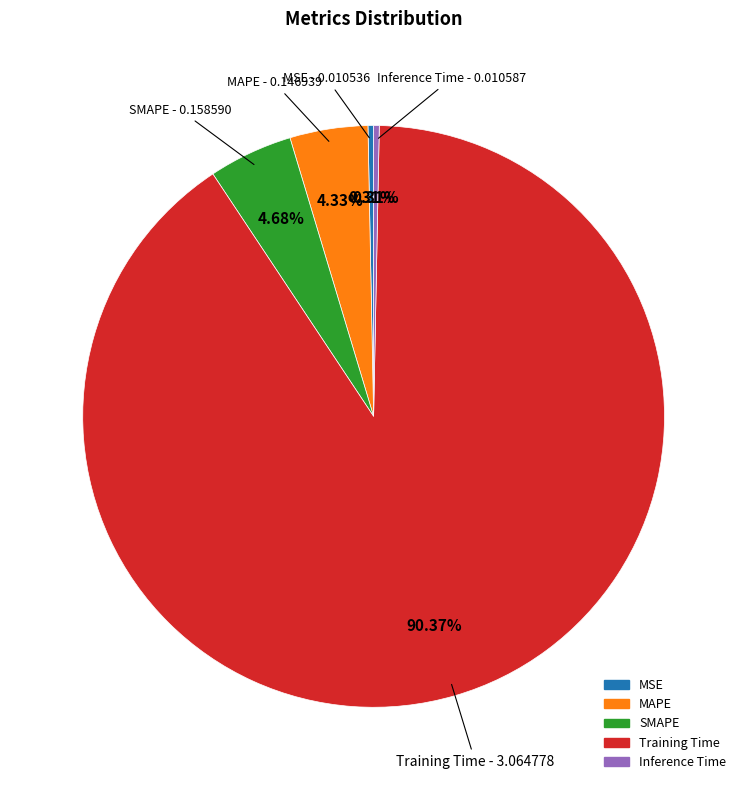

What percentage is NOT represented by MAPE?

95.7%